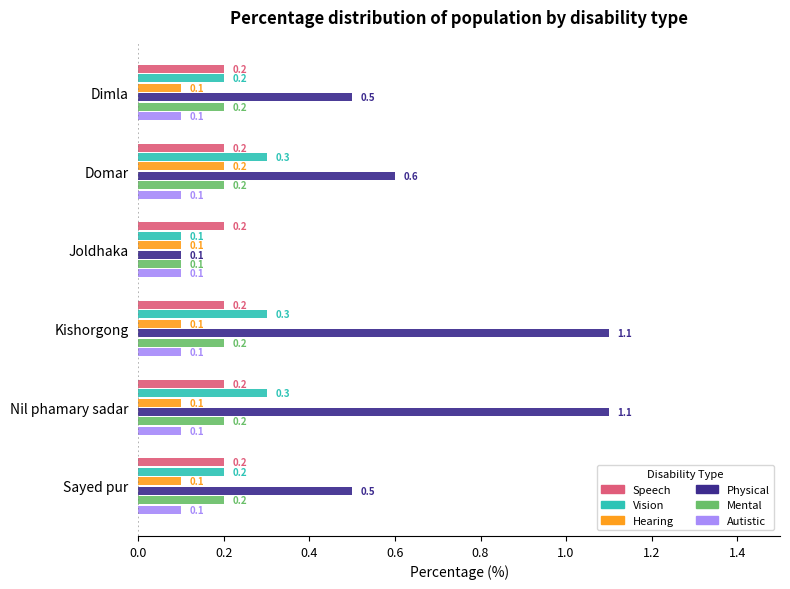

At how many categories does at least one series exceed 0?

6